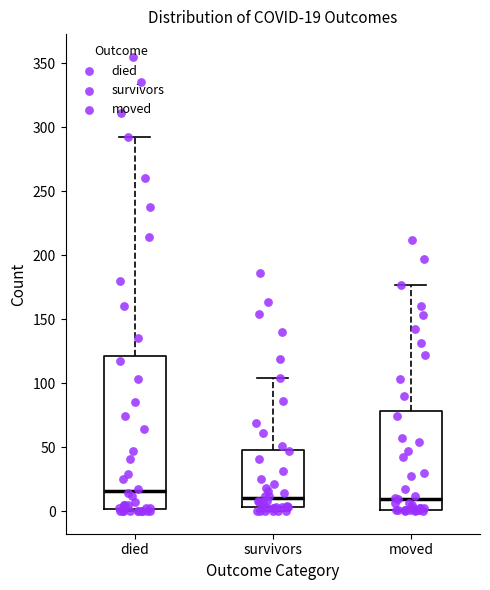

Which box is the tallest, from its lower edge to its upper edge?

died